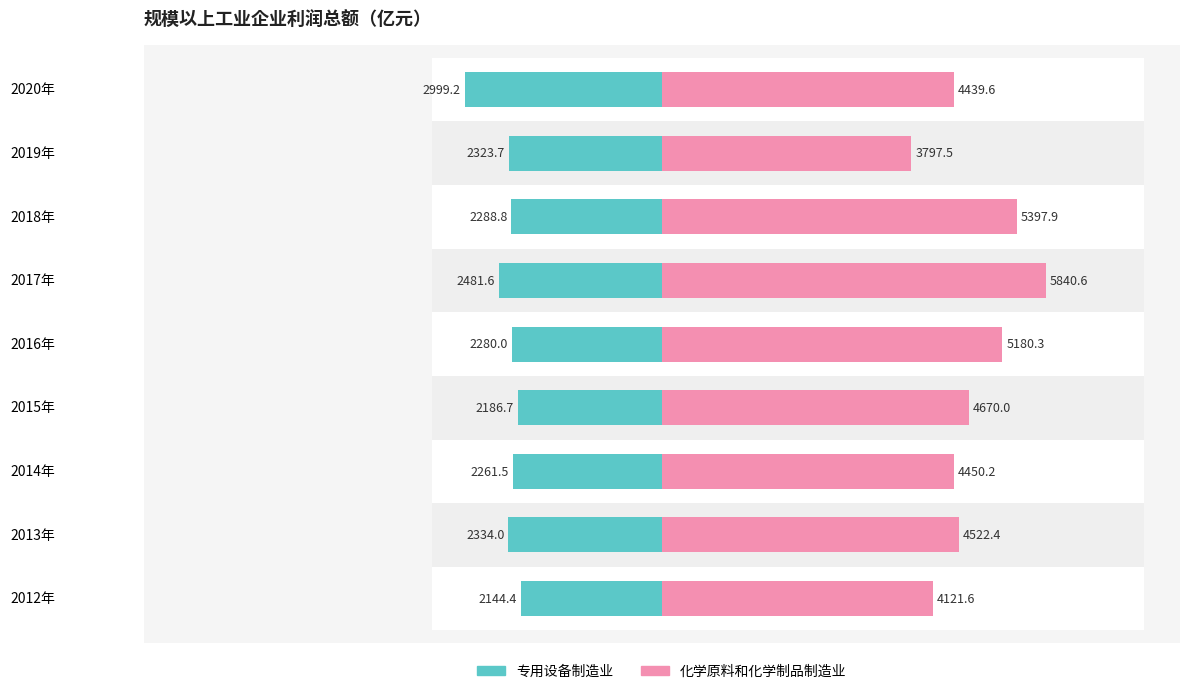

What is the sum of the 专用设备制造业 values at 2016年 and 2020年?

-5279.3